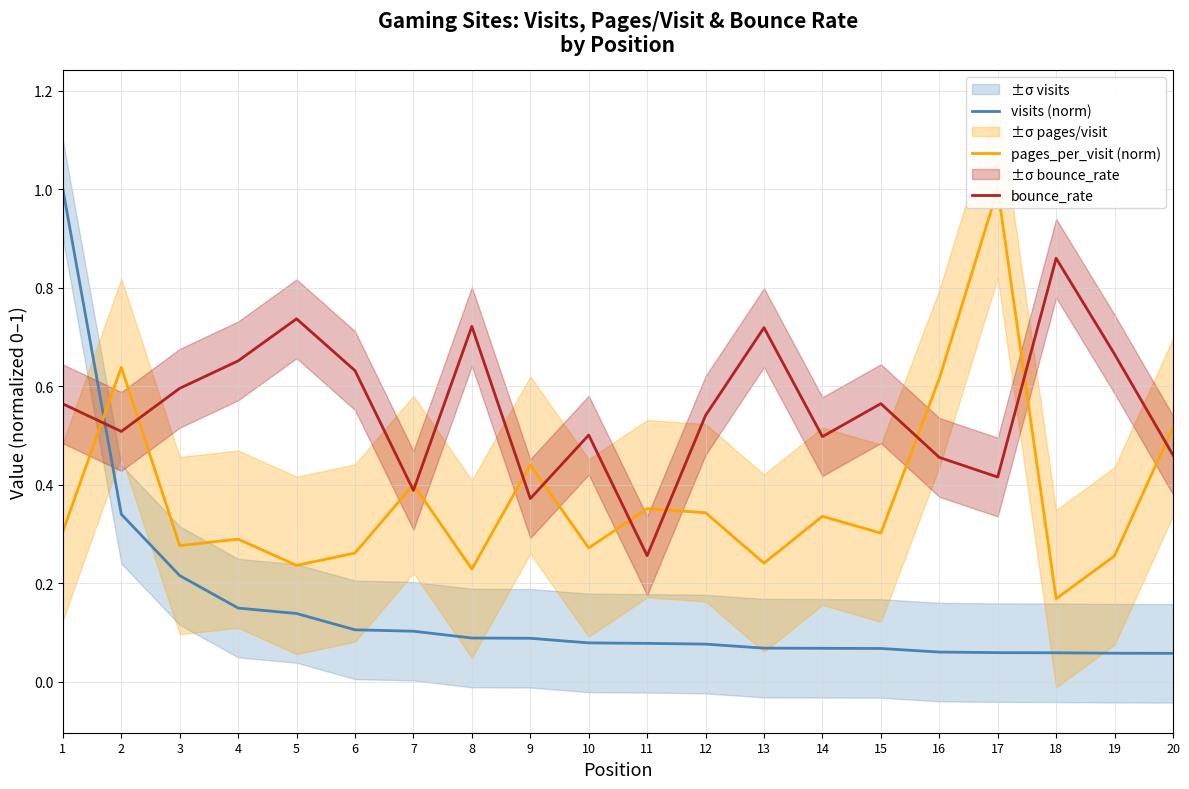

What are all the series names shown in the legend?

visits (norm), pages_per_visit (norm), bounce_rate